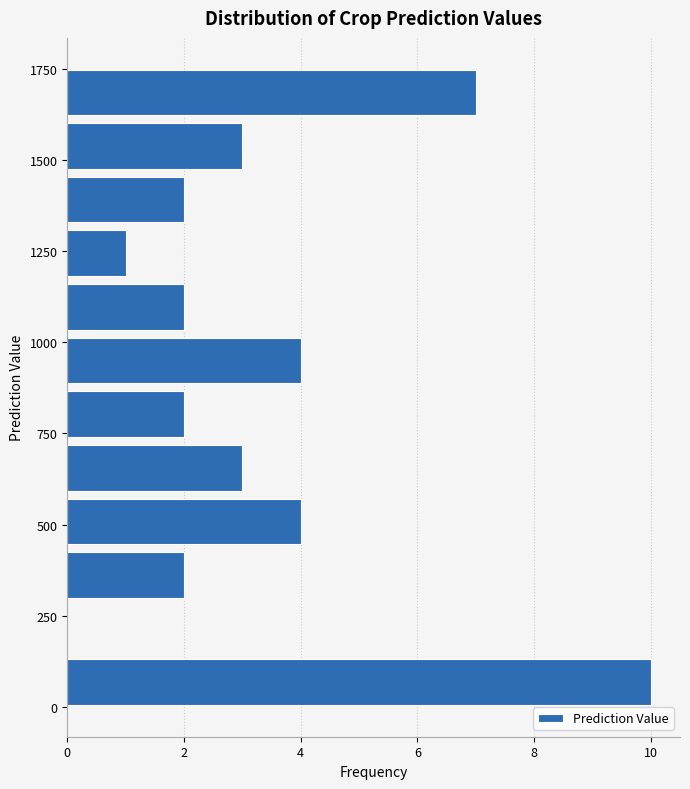

Around what value on the y-axis is the longest bar? Give the approximate position of its centre, as read against the axis.

50